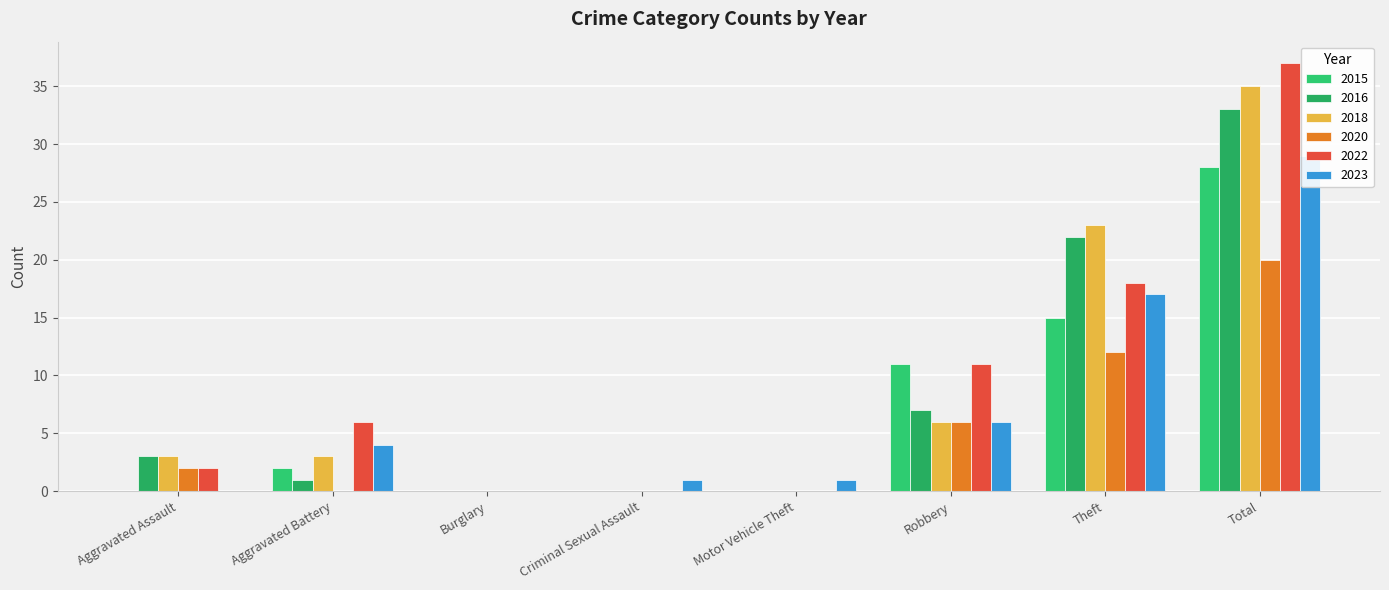

How many values in the 2016 series exceed 3?

3